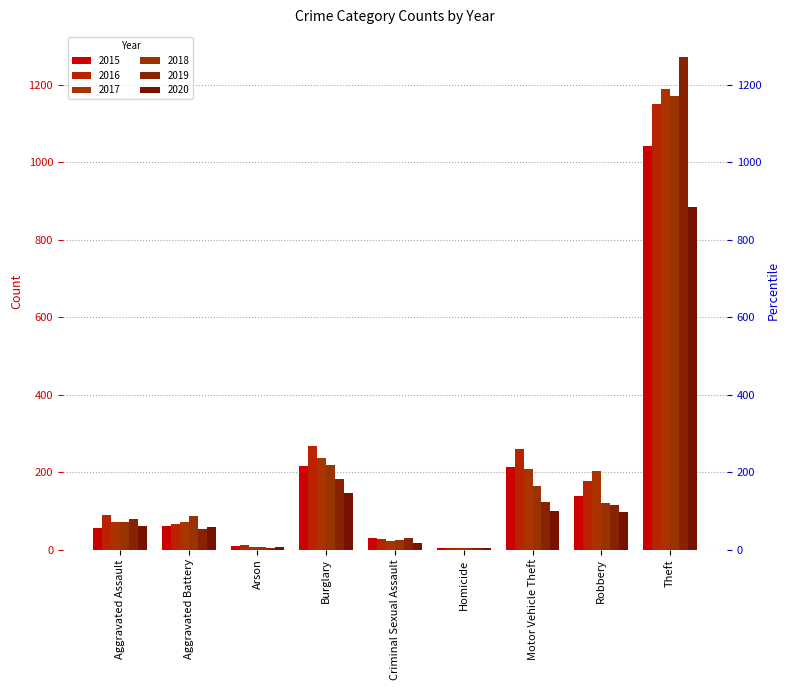

Reading left to right, transcribe all the data shown in this chart.

2015: 56	60	10	216	29	5	212	139	1041
2016: 88	66	12	266	26	4	259	178	1151
2017: 72	71	7	237	22	4	208	202	1188
2018: 72	86	7	218	24	4	163	121	1170
2019: 80	53	5	182	31	4	123	116	1272
2020: 62	57	7	146	16	5	99	97	884